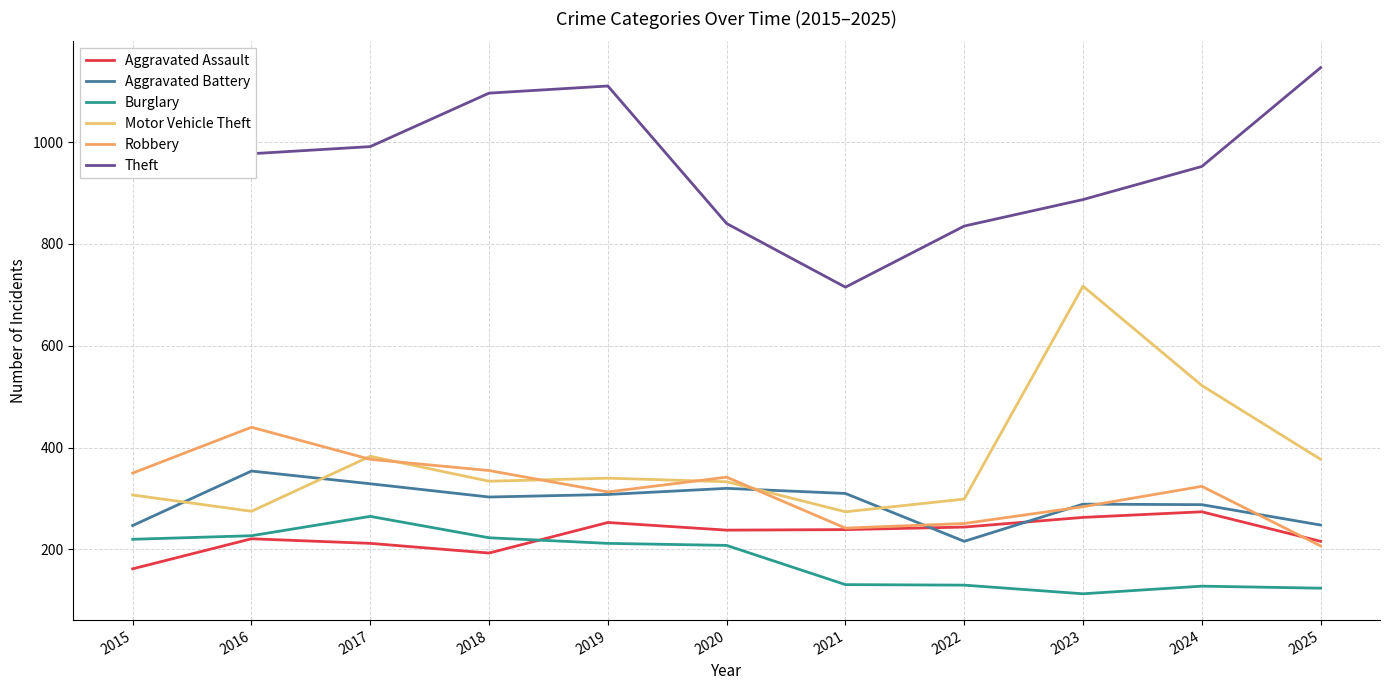

Rank the series by their maximum value, from highest to lowest.

Theft, Motor Vehicle Theft, Robbery, Aggravated Battery, Aggravated Assault, Burglary